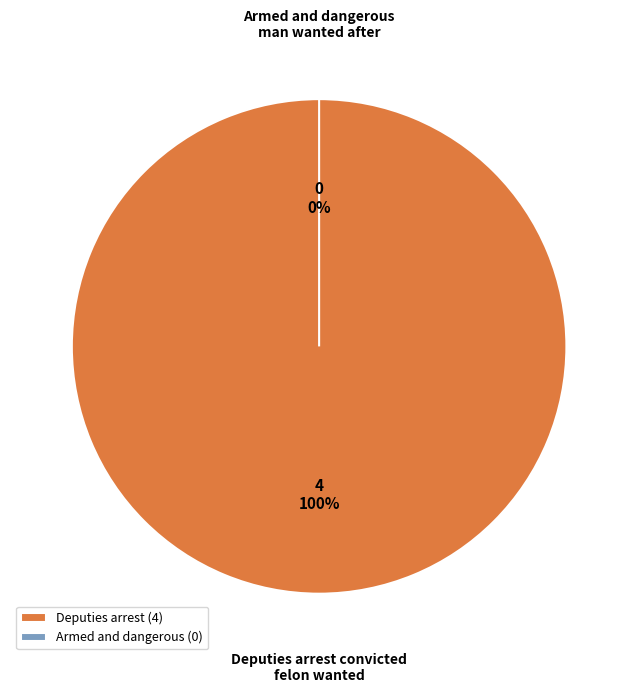

To the nearest percent, what is the difference between the largest and smallest slice percentages?

100%